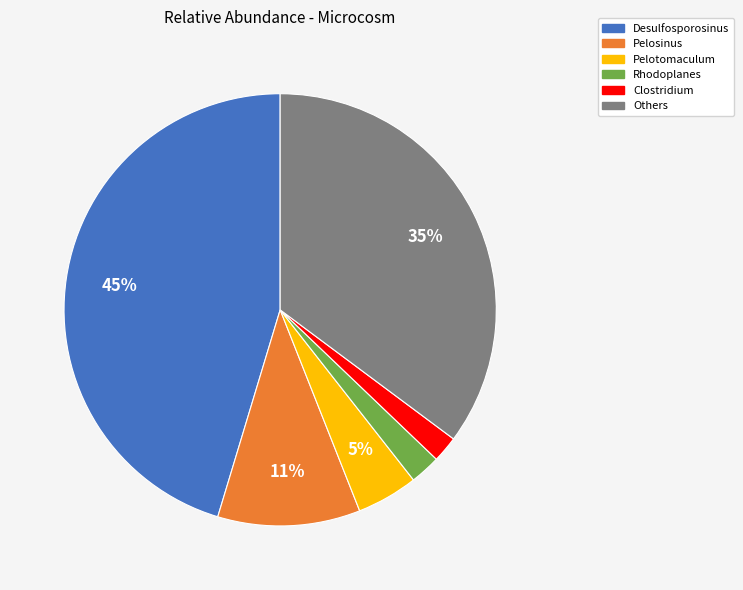

Is there a majority slice in this chart?

No